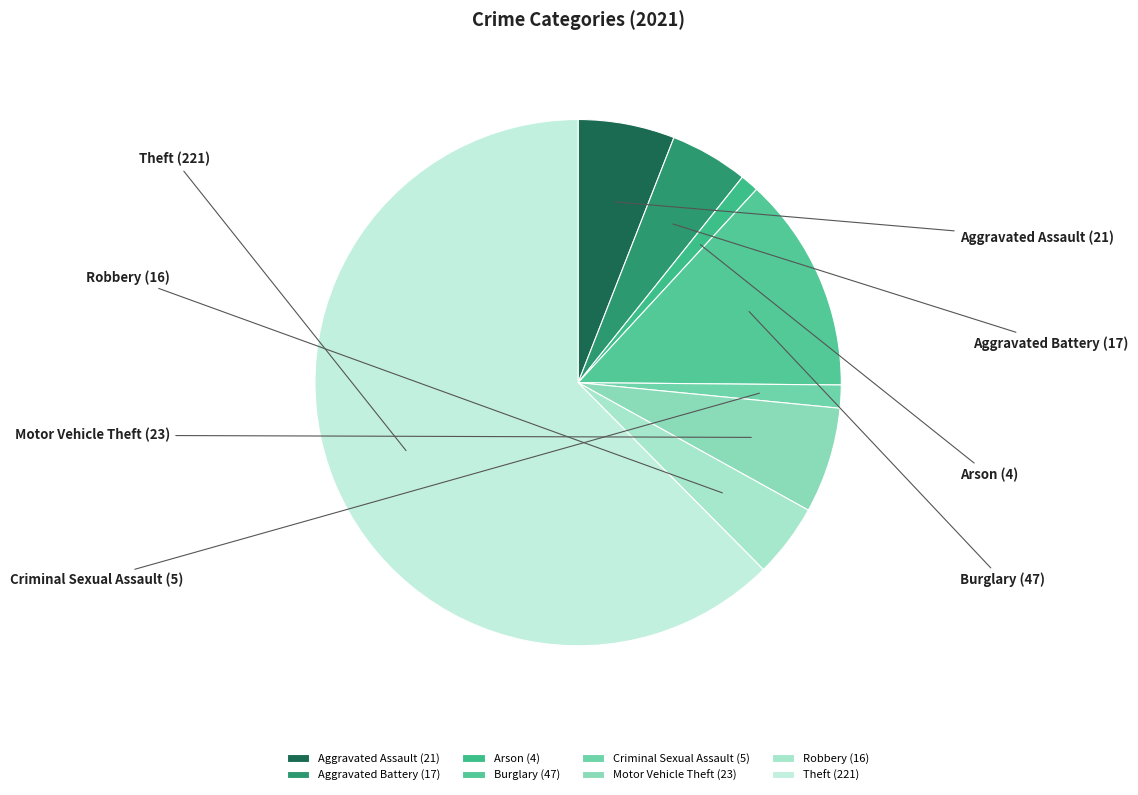

Which slice represents more than half of the pie?

Theft